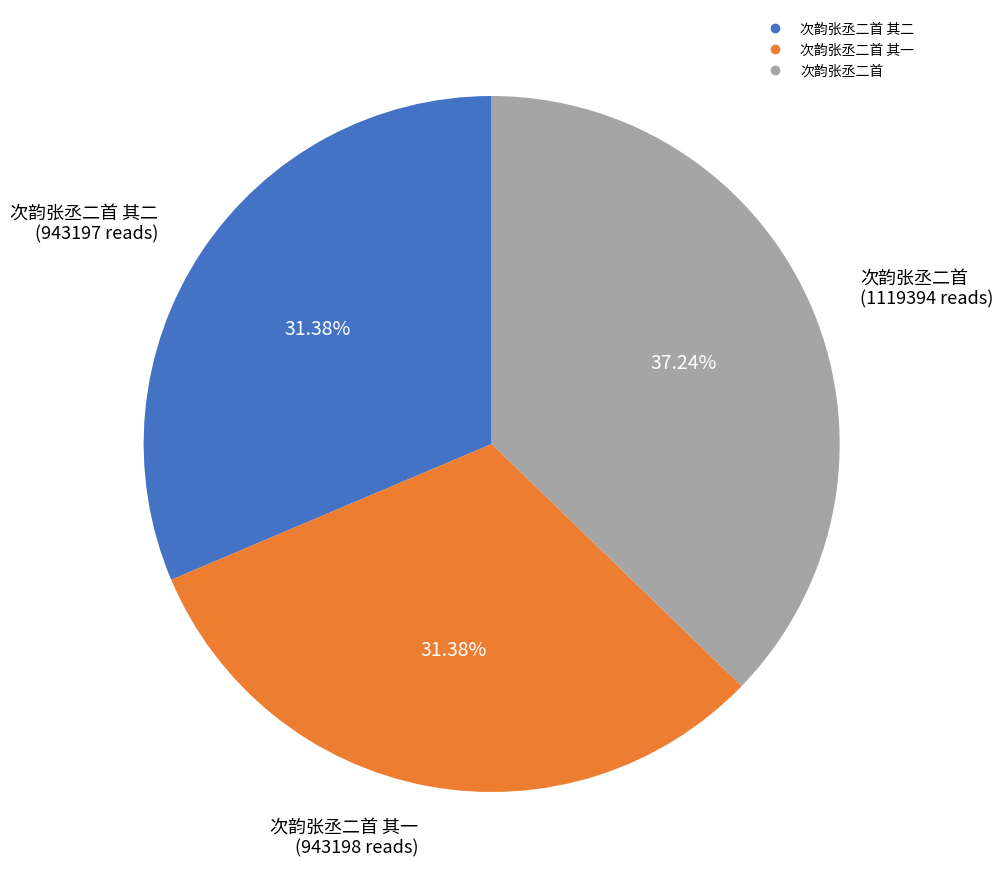

Is there a majority slice in this chart?

No